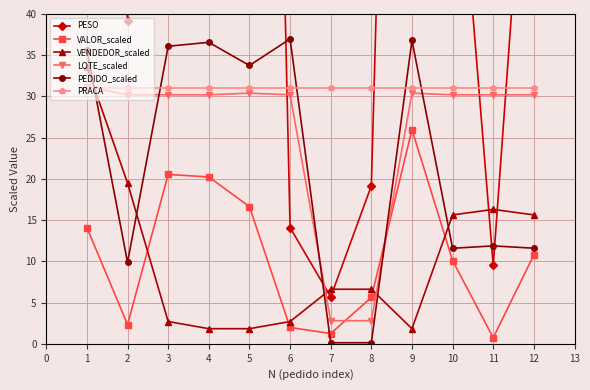

Reading right to left, extract all data points from this chart.

PESO: 77.5	9.5	70.2	196.5	19.2	5.7	14.1	232.1	140.7	242.1	39.2	116.9
VALOR_scaled: 10.8	0.7	10.1	26.0	5.6	1.2	2.0	16.6	20.2	20.5	2.3	14.1
VENDEDOR_scaled: 15.6	16.3	15.6	1.8	6.6	6.6	2.7	1.8	1.8	2.7	19.5	33.6
LOTE_scaled: 30.2	30.2	30.2	30.4	2.8	2.8	30.2	30.4	30.2	30.2	30.2	31.2
PEDIDO_scaled: 11.6	11.9	11.6	36.8	0.1	0.1	37.0	33.8	36.6	36.1	9.9	35.6
PRACA: 31.0	31.0	31.0	31.0	31.0	31.0	31.0	31.0	31.0	31.0	31.0	31.0